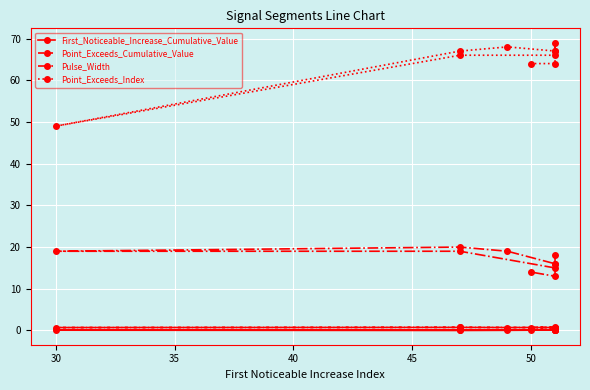

In Pulse_Width, how many points are higher than both neighbors (excluding endpoints)?

2